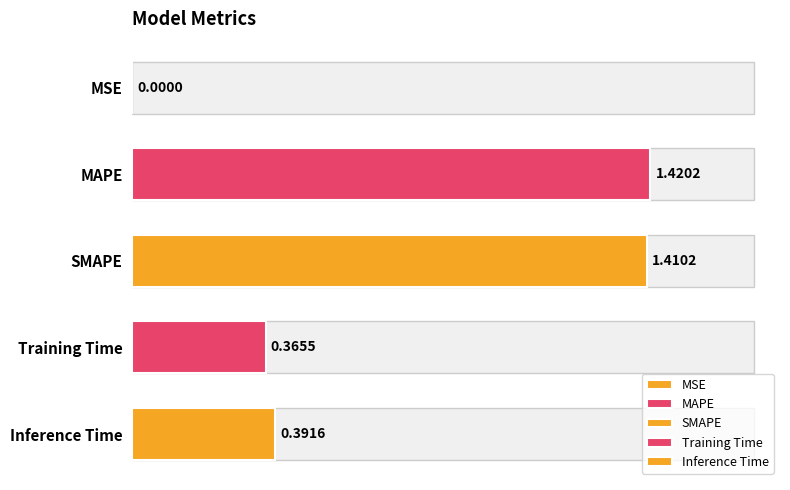

What is the average value?

0.7